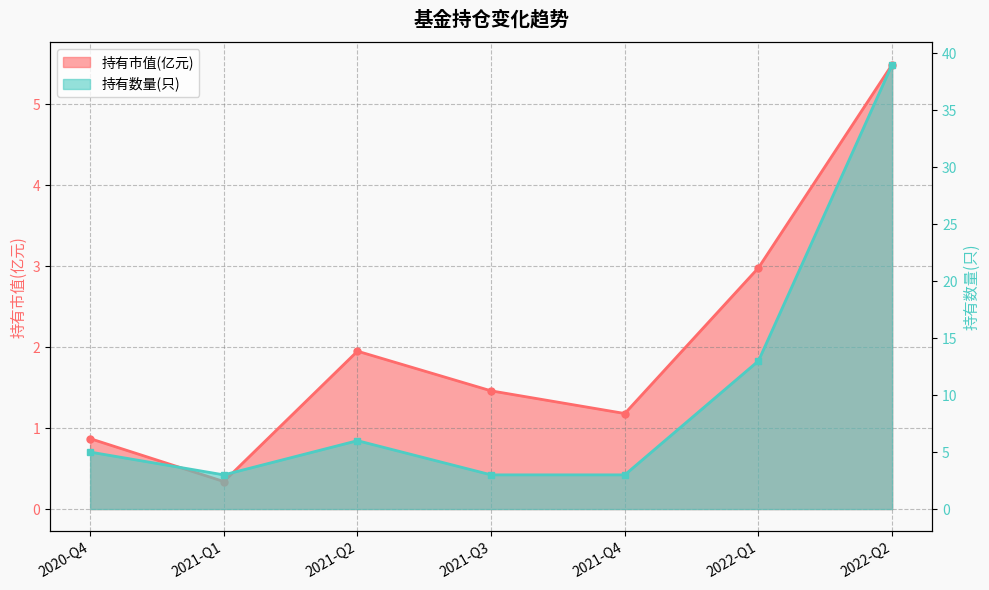

List the labels in order of 持有市值(亿元) value, smallest first.

2021-Q1, 2020-Q4, 2021-Q4, 2021-Q3, 2021-Q2, 2022-Q1, 2022-Q2